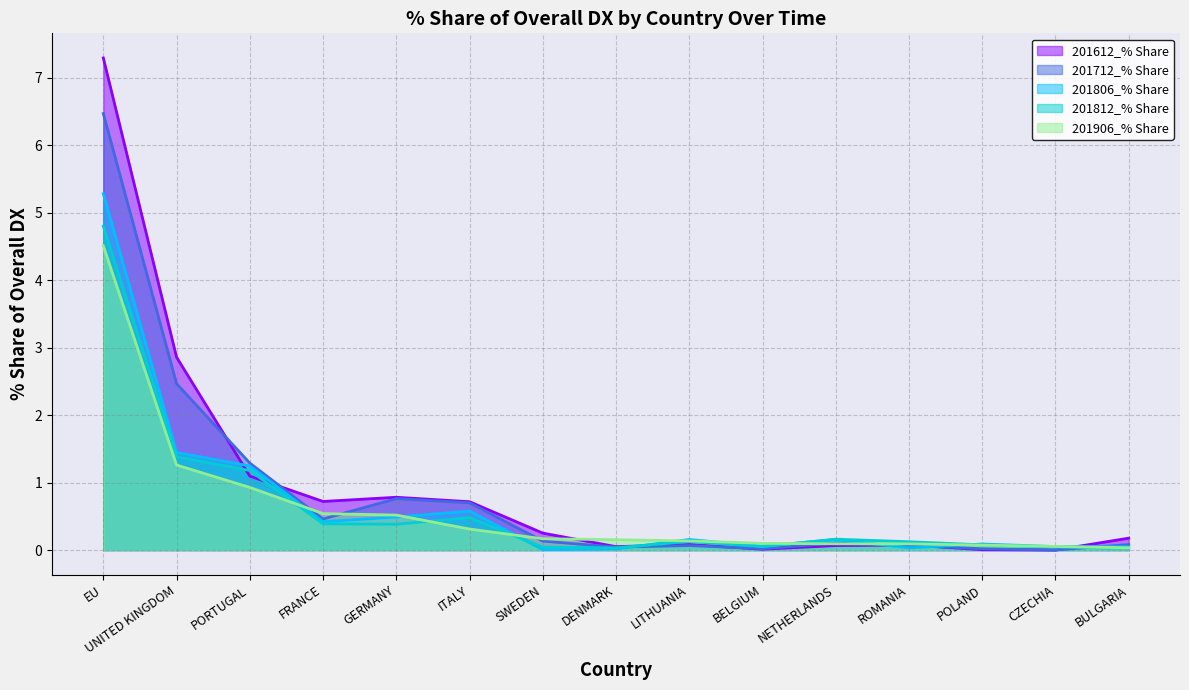

Rank the categories by 201906_% Share value from highest to lowest.

EU, UNITED KINGDOM, PORTUGAL, FRANCE, GERMANY, ITALY, SWEDEN, DENMARK, LITHUANIA, BELGIUM, NETHERLANDS, ROMANIA, POLAND, CZECHIA, BULGARIA